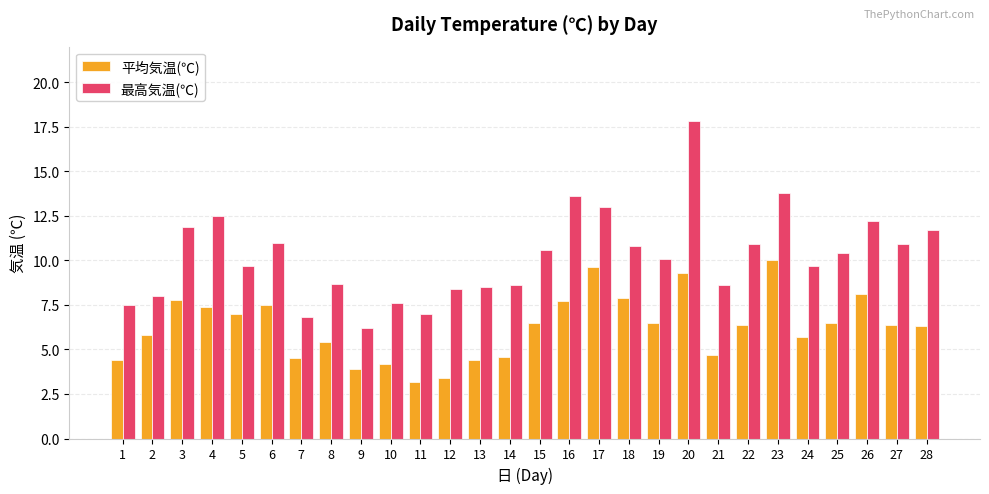

What is the difference between the highest and lowest values at 22?

4.5